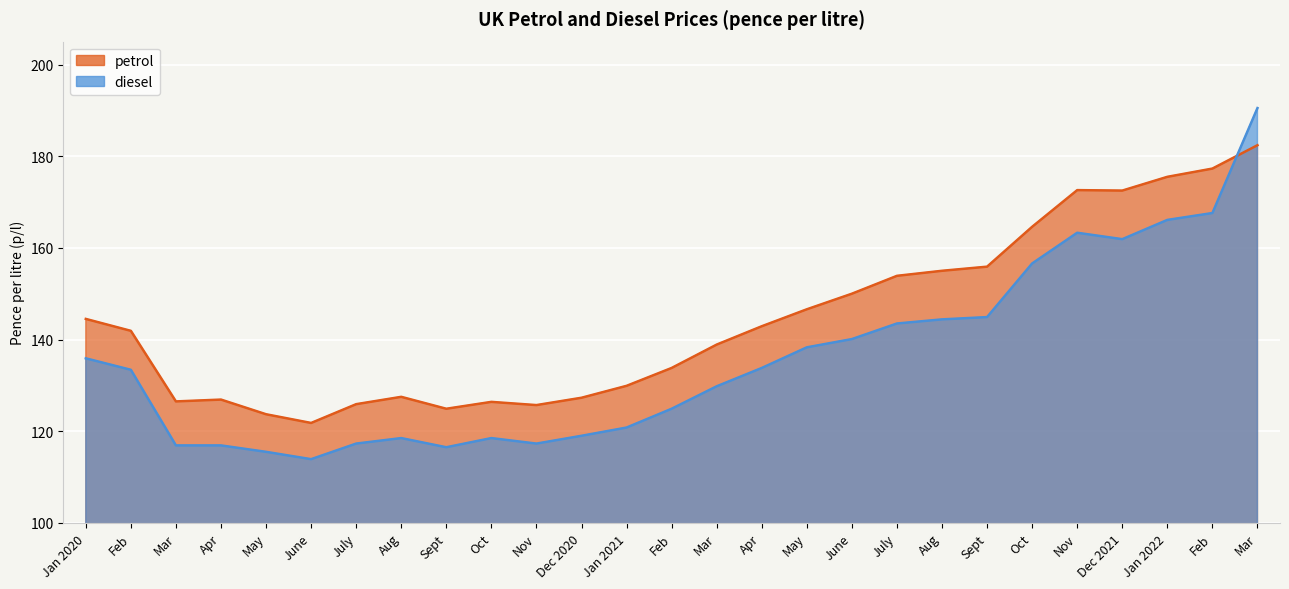

Reading left to right, transcribe all the data shown in this chart.

petrol: Jan 2020=144.5	Feb=141.9	Mar=126.5	Apr=126.9	May=123.7	June=121.8	July=125.9	Aug=127.5	Sept=124.9	Oct=126.4	Nov=125.7	Dec 2020=127.3	Jan 2021=129.9	Feb=133.8	Mar=138.9	Apr=142.9	May=146.6	June=150.0	July=153.9	Aug=155.0	Sept=155.9	Oct=164.6	Nov=172.6	Dec 2021=172.5	Jan 2022=175.5	Feb=177.3	Mar=182.4
diesel: Jan 2020=135.9	Feb=133.4	Mar=116.9	Apr=116.9	May=115.5	June=113.9	July=117.3	Aug=118.5	Sept=116.5	Oct=118.5	Nov=117.3	Dec 2020=119.0	Jan 2021=120.8	Feb=124.9	Mar=129.8	Apr=133.8	May=138.3	June=140.1	July=143.5	Aug=144.4	Sept=144.9	Oct=156.6	Nov=163.3	Dec 2021=161.9	Jan 2022=166.1	Feb=167.6	Mar=190.5